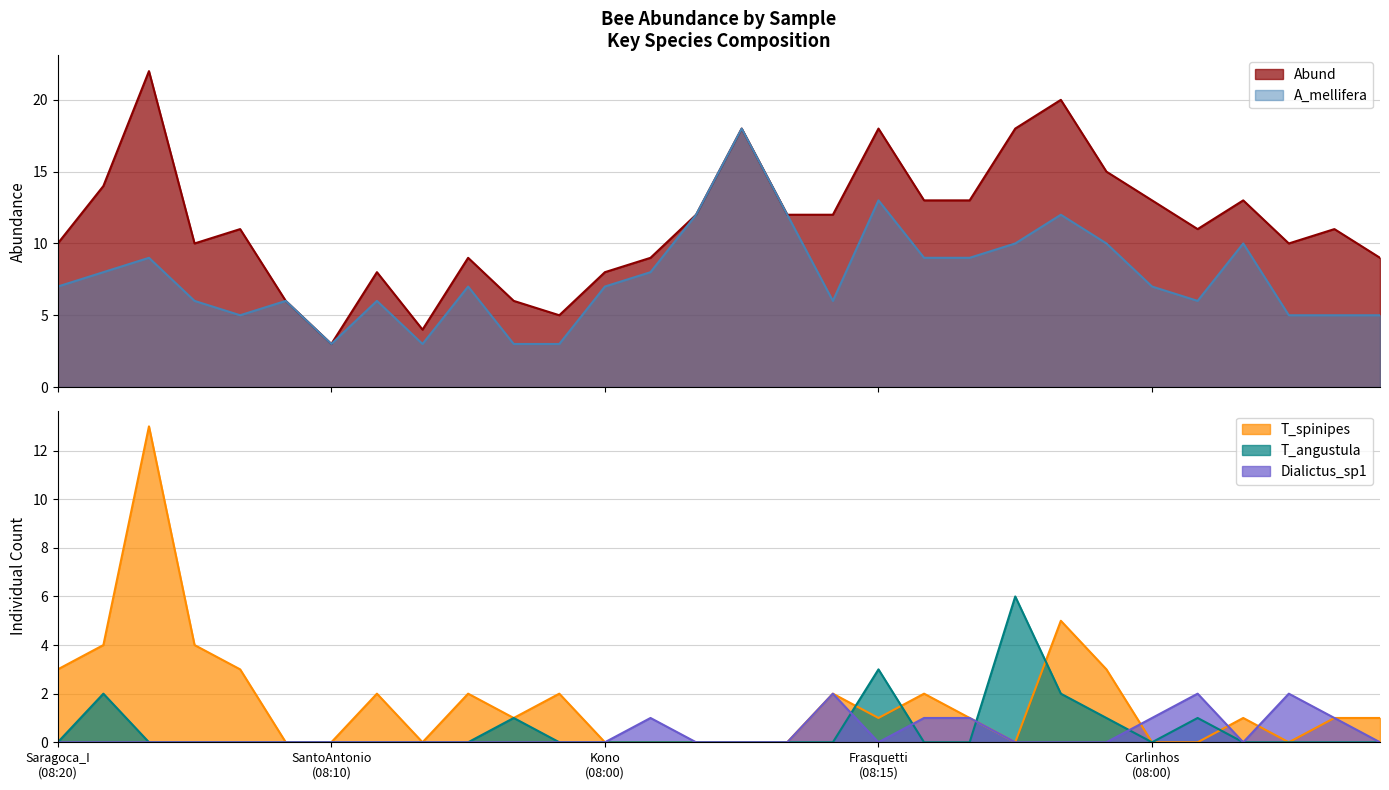

How many positive values does the T_angustula series have?

7